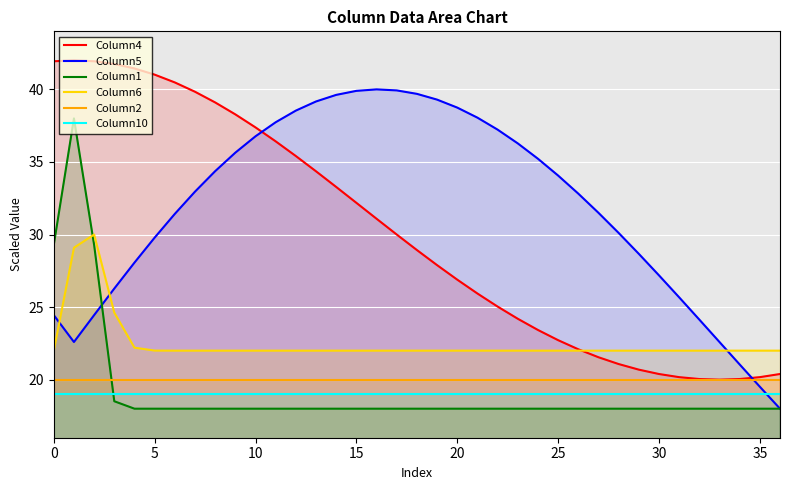

What is the label of the 8th point from the right?

29